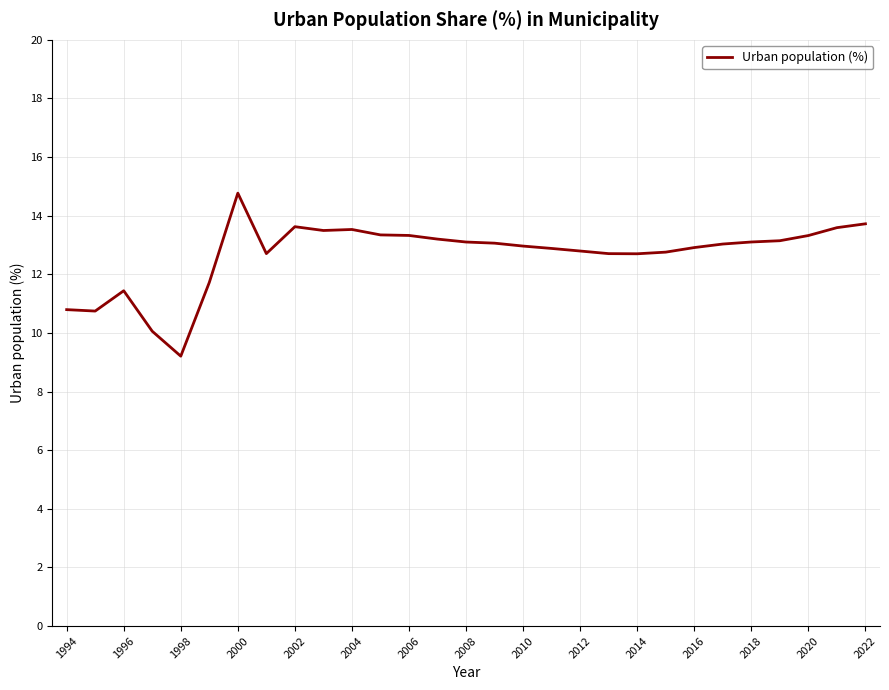

What is the minimum value shown in the chart?

9.2